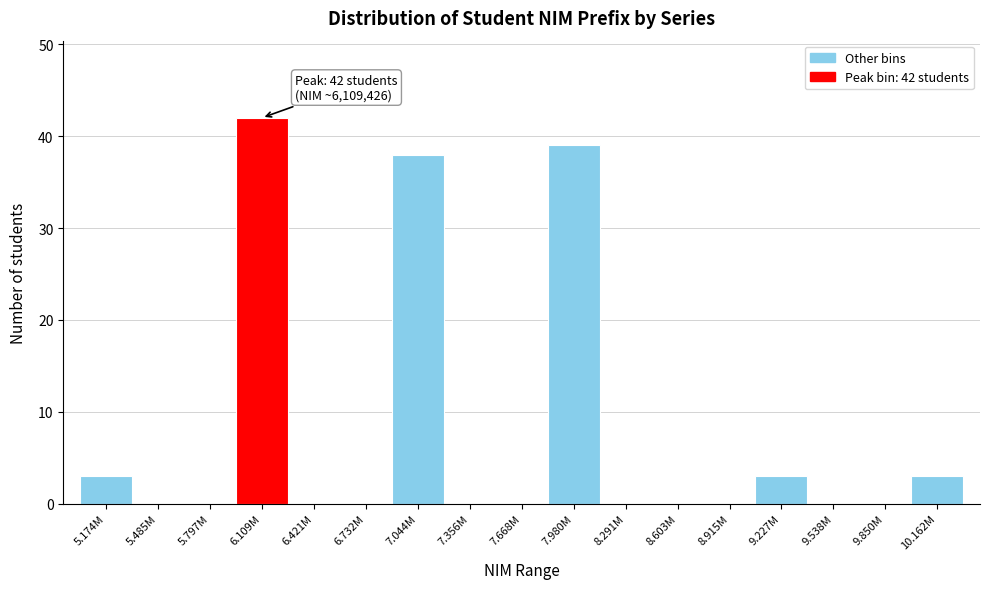

Reading right to left, extract all data points from this chart.

10.162M=3	9.850M=0	9.538M=0	9.227M=3	8.915M=0	8.603M=0	8.291M=0	7.980M=39	7.668M=0	7.356M=0	7.044M=38	6.732M=0	6.421M=0	6.109M=42	5.797M=0	5.485M=0	5.174M=3